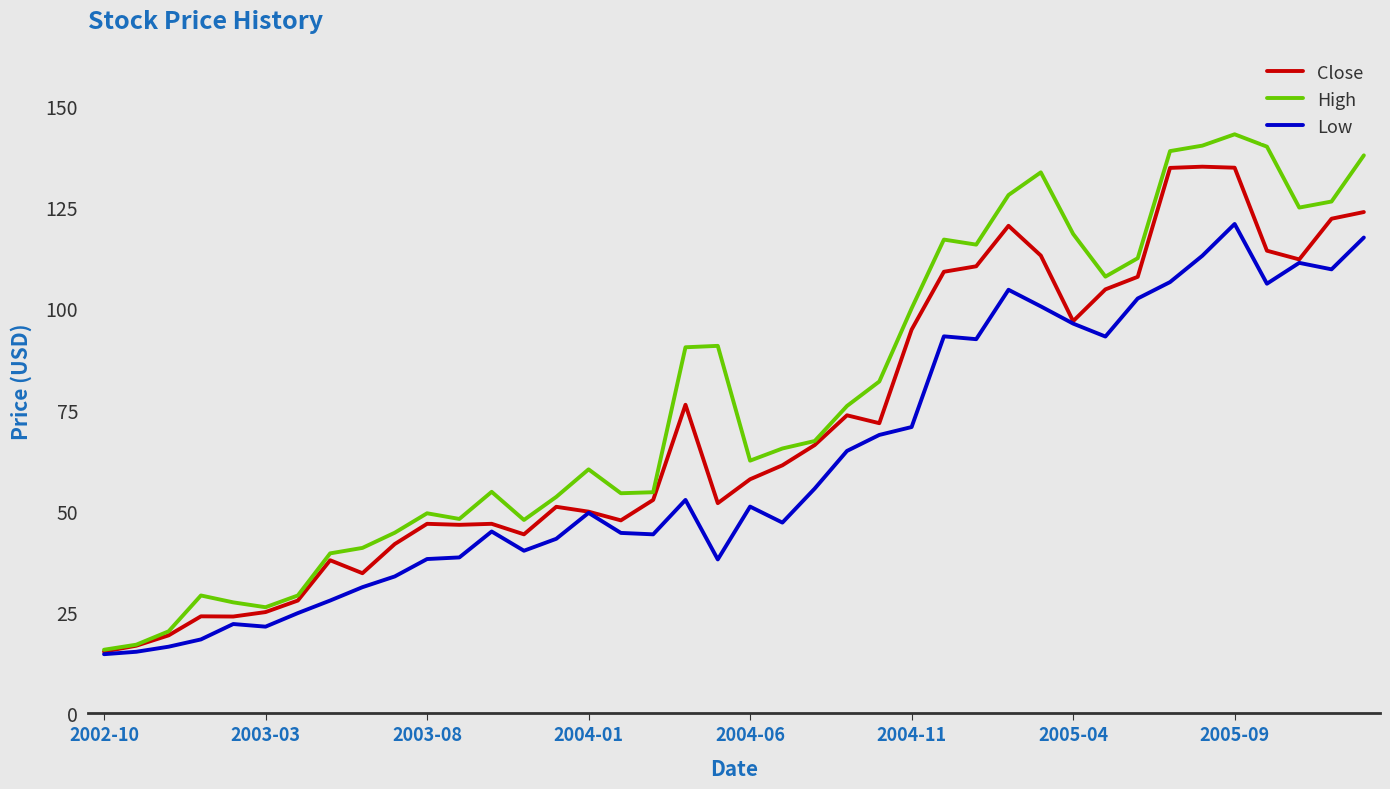

Which series has the largest range (max minus min)?

High